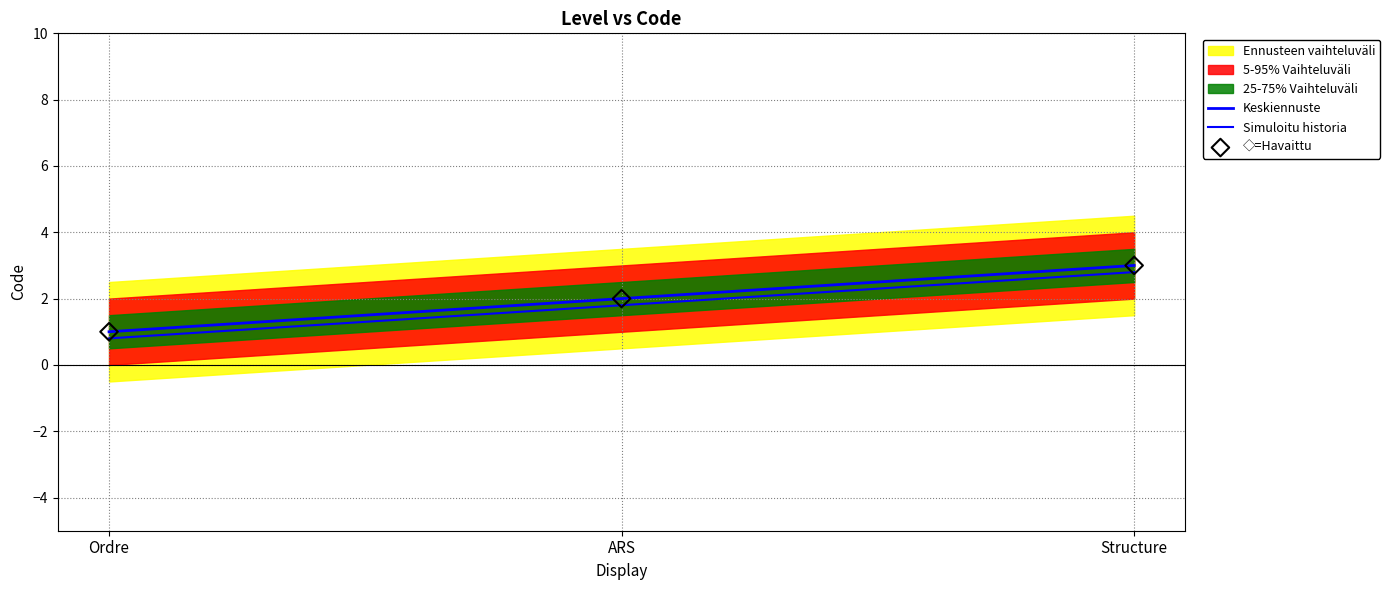

Is the value of ◇=Havaittu at Ordre greater than the value of Simuloitu historia at ARS?

No